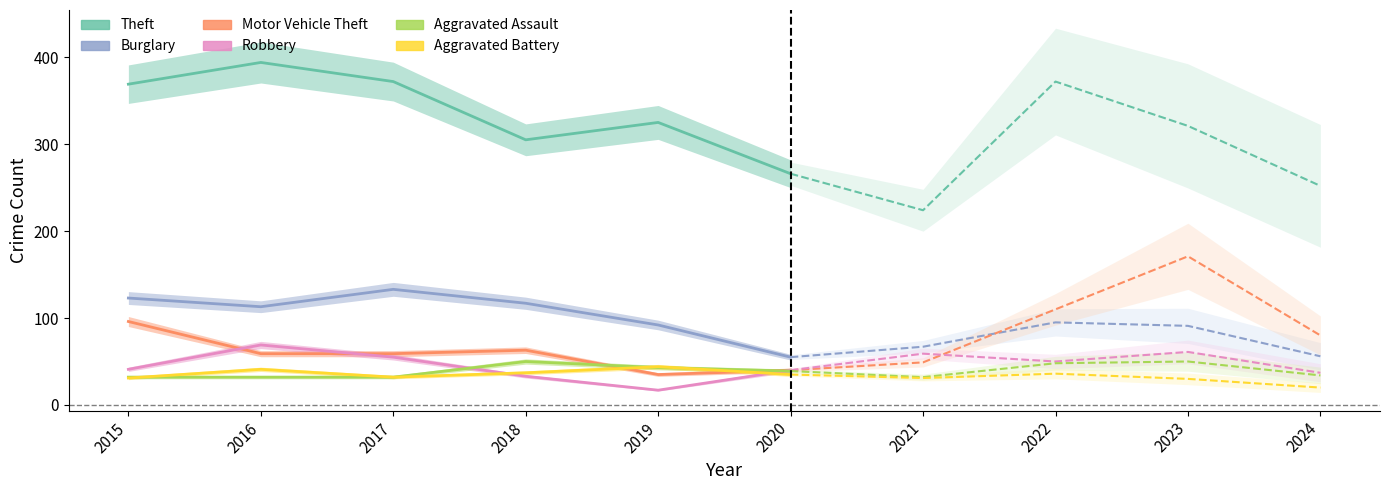

What is the average value of the Motor Vehicle Theft series?

76